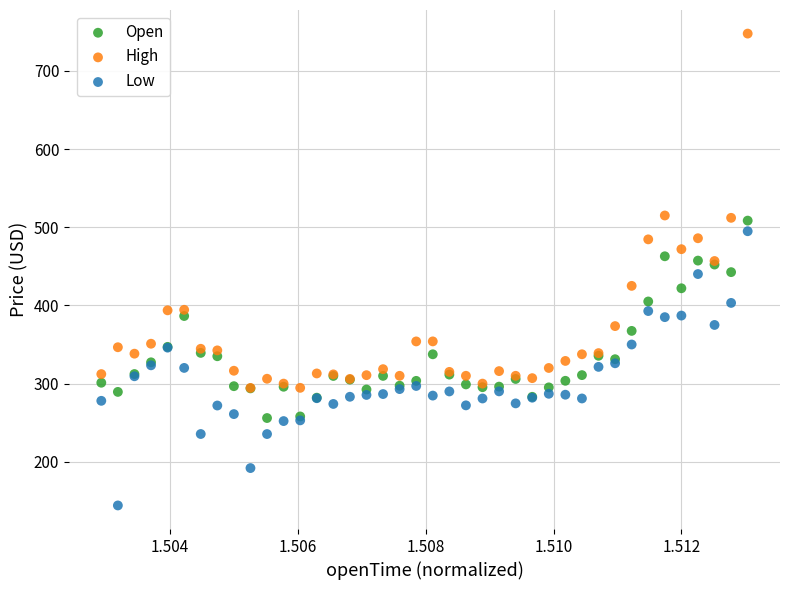

What are all the series names shown in the legend?

Open, High, Low